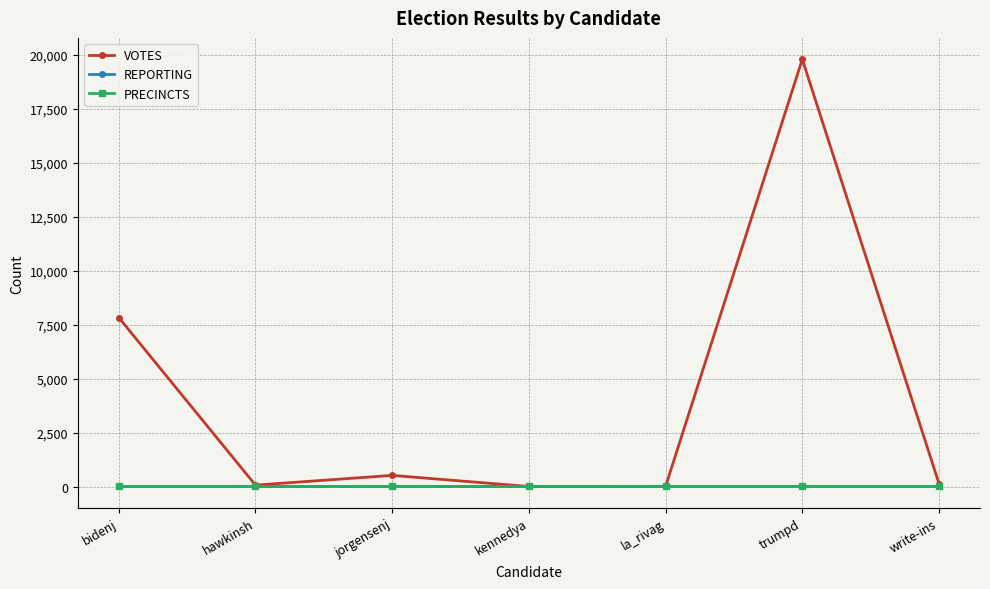

Is the value of REPORTING at write-ins greater than the value of VOTES at trumpd?

No